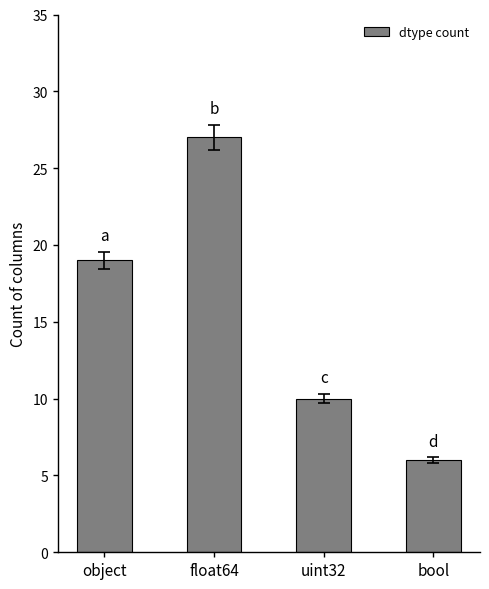

What is the value of the 4th bar from the left?

6